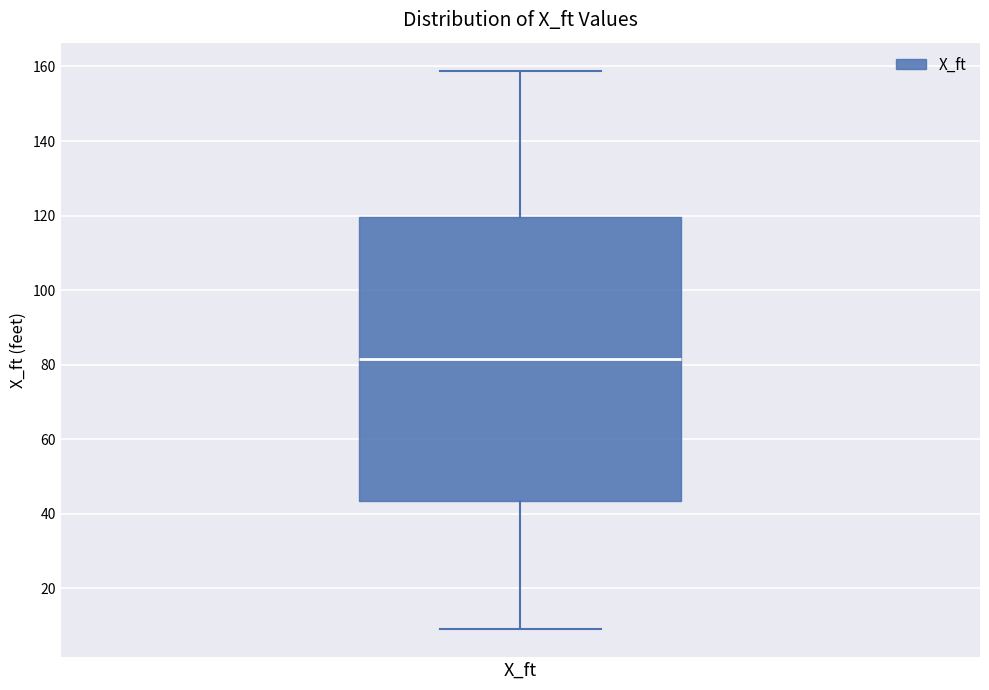

Read this box plot against the y-axis: the position of the median line, the range covered by the box, and the ends of both whiskers. The values are not printed on the chart, so give them approximately, as read against the axis.

median 82, box 44 to 120, whiskers 10 to 158